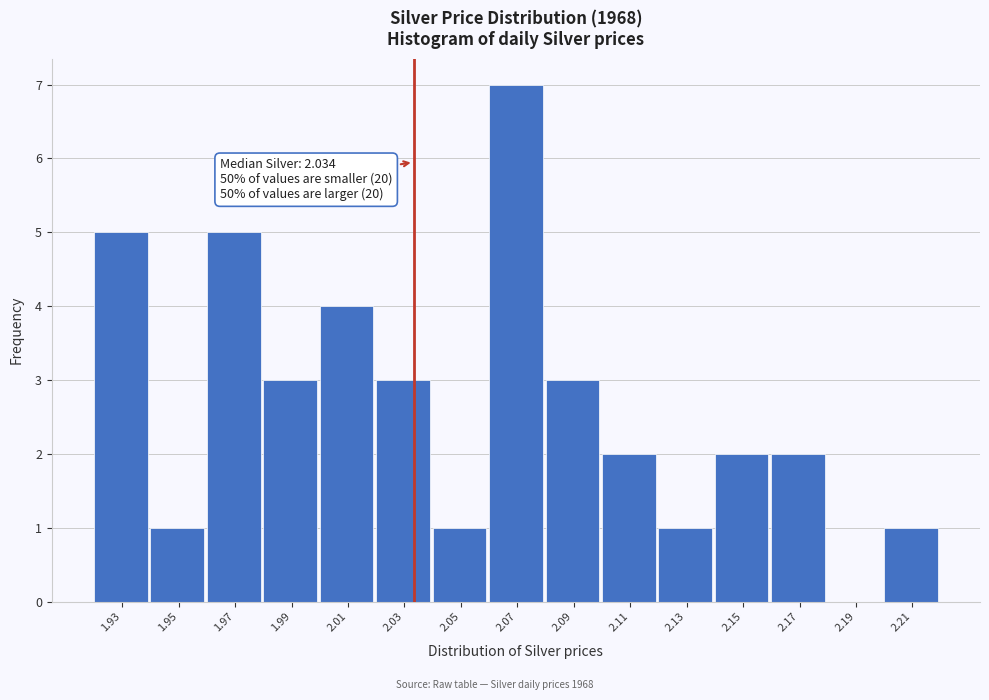

Reading left to right, what are all the values shown in this chart?

1.93=5	1.95=1	1.97=5	1.99=3	2.01=4	2.03=3	2.05=1	2.07=7	2.09=3	2.11=2	2.13=1	2.15=2	2.17=2	2.19=0	2.21=1